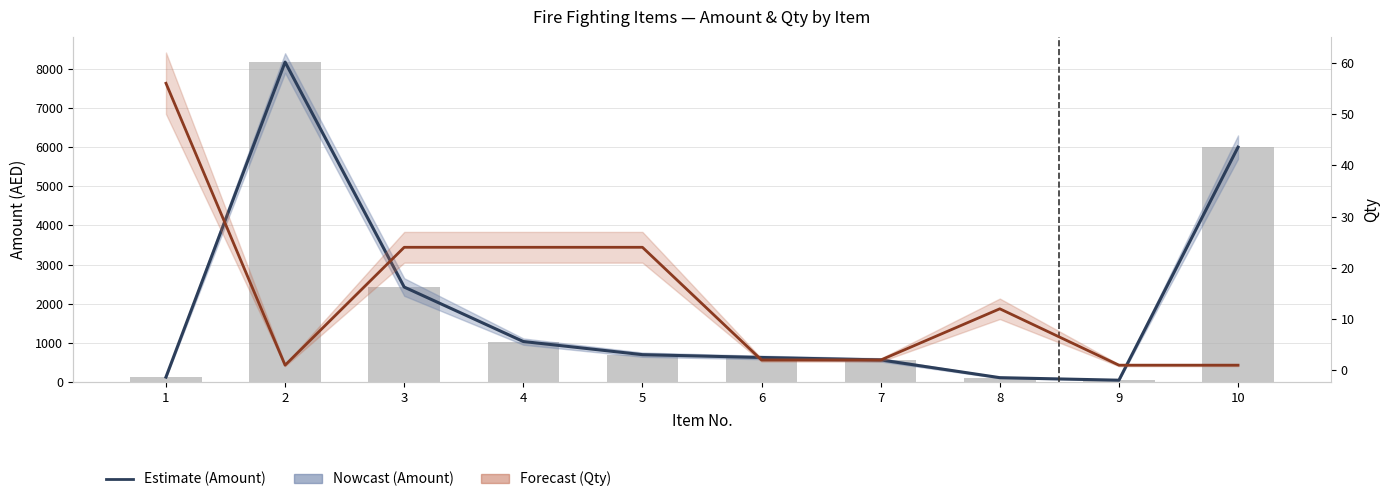

Which series has the largest range (max minus min)?

Amount (Nowcast)